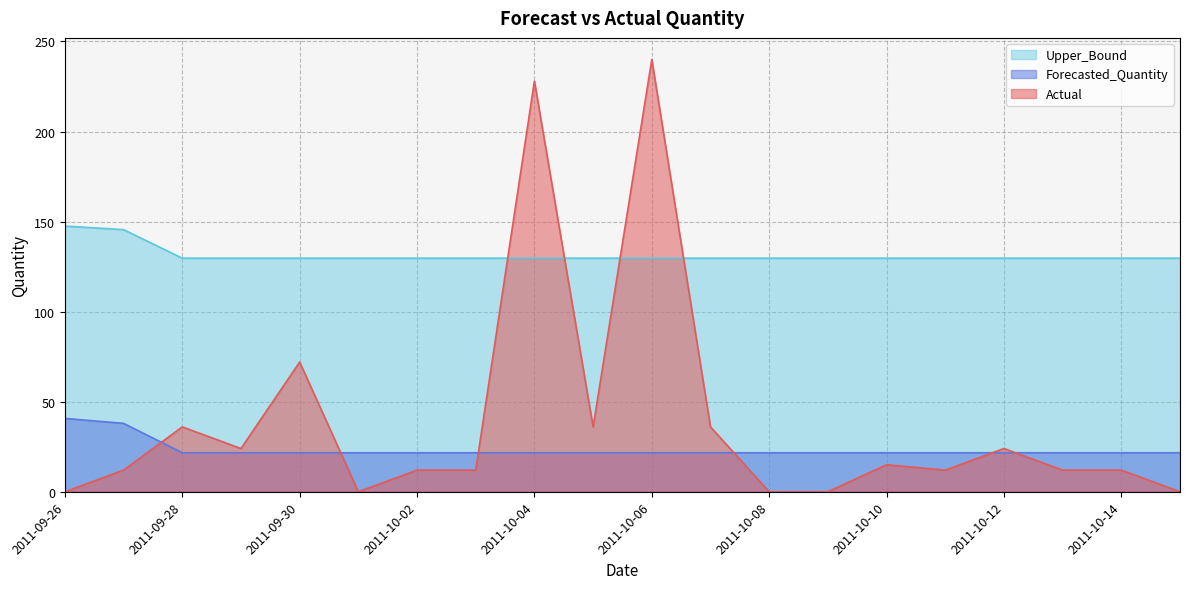

Is the value of Actual at 2011-09-30 greater than the value of Forecasted_Quantity at 2011-10-15?

Yes